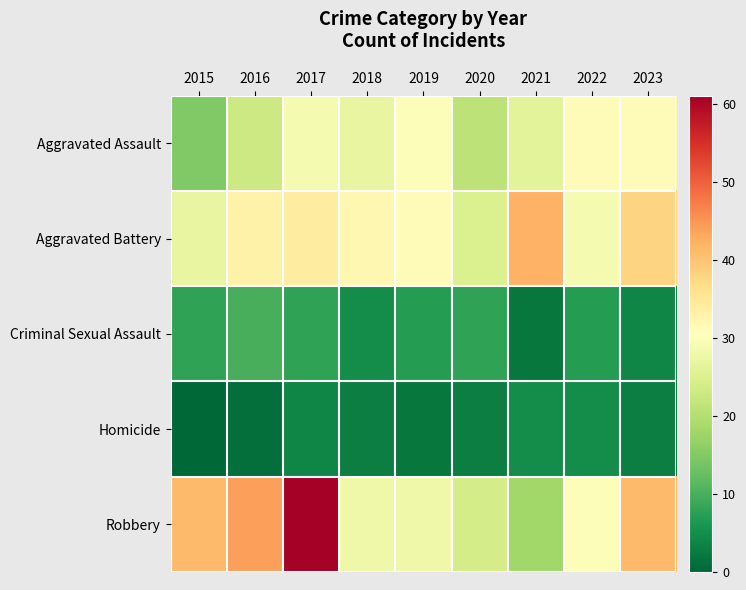

At which category is the sum across all series the highest?

2017